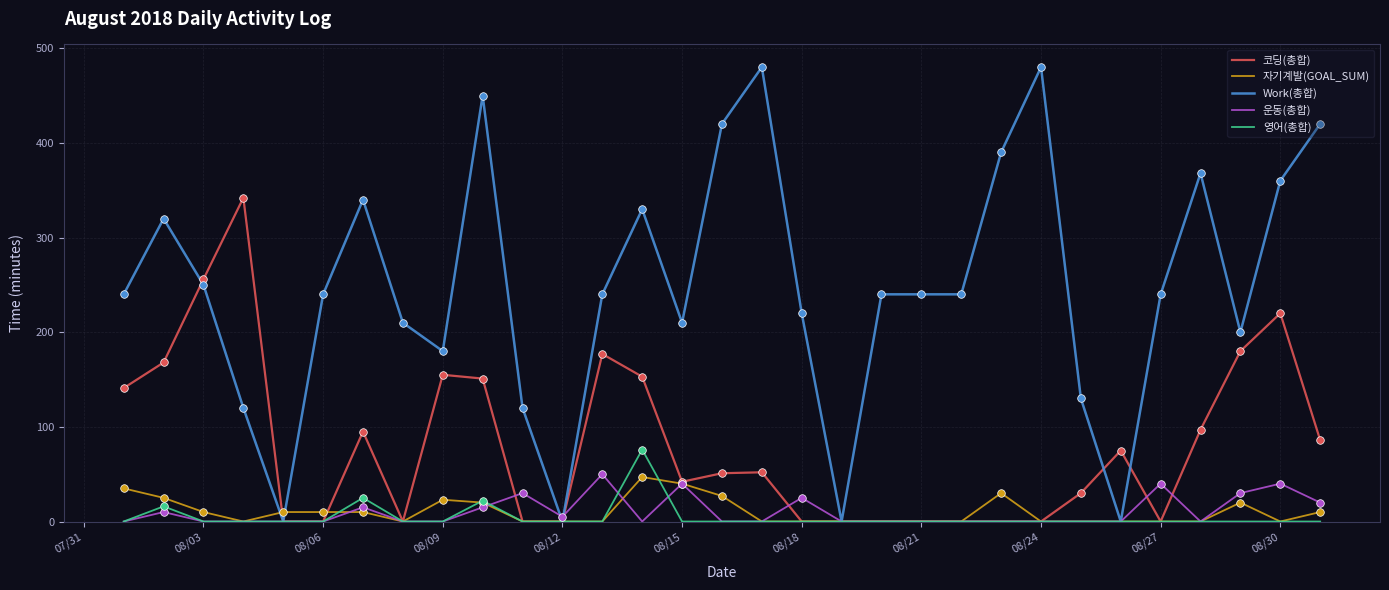

Which series has the largest total across all categories?

Work(총합)